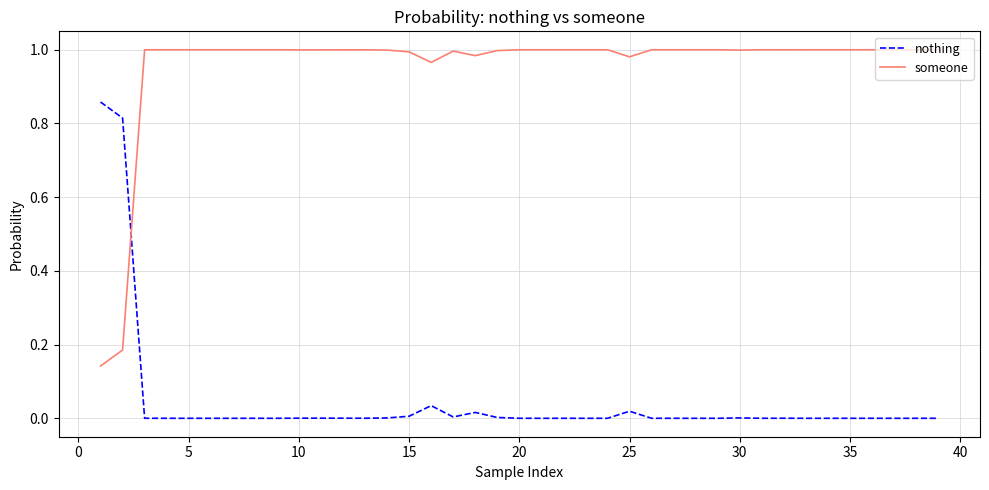

List the series in order of their peak value, lowest first.

nothing, someone